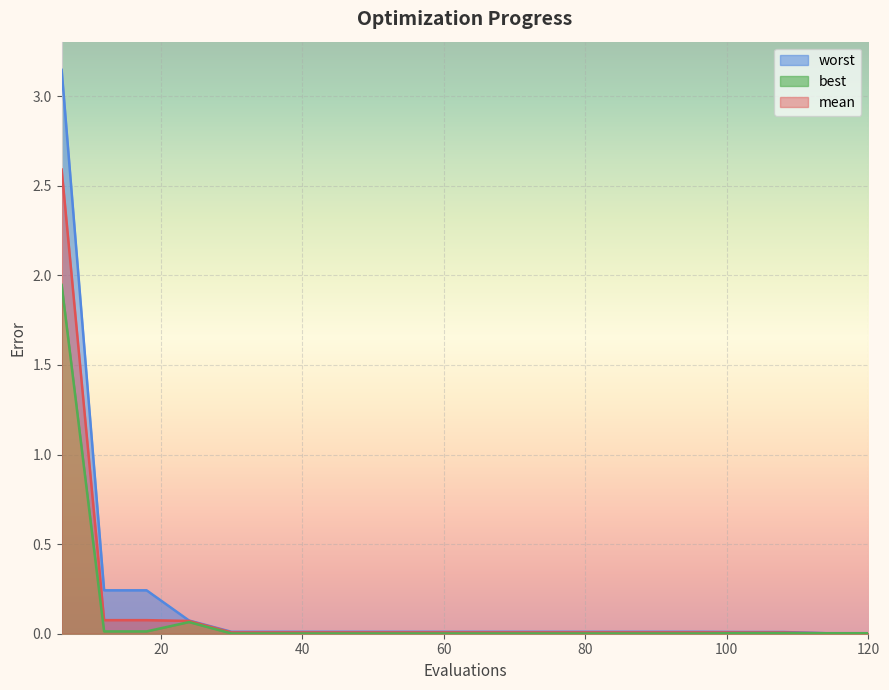

Reading left to right, what are all the values shown in this chart?

mean: 2.6	0.1	0.1	0.1	0.0	0.0	0.0	0.0	0.0	0.0	0.0	0.0	0.0	0.0	0.0	0.0	0.0	0.0	0.0	0.0
best: 1.9	0.0	0.0	0.1	0.0	0.0	0.0	0.0	0.0	0.0	0.0	0.0	0.0	0.0	0.0	0.0	0.0	0.0	0.0	0.0
worst: 3.1	0.2	0.2	0.1	0.0	0.0	0.0	0.0	0.0	0.0	0.0	0.0	0.0	0.0	0.0	0.0	0.0	0.0	0.0	0.0